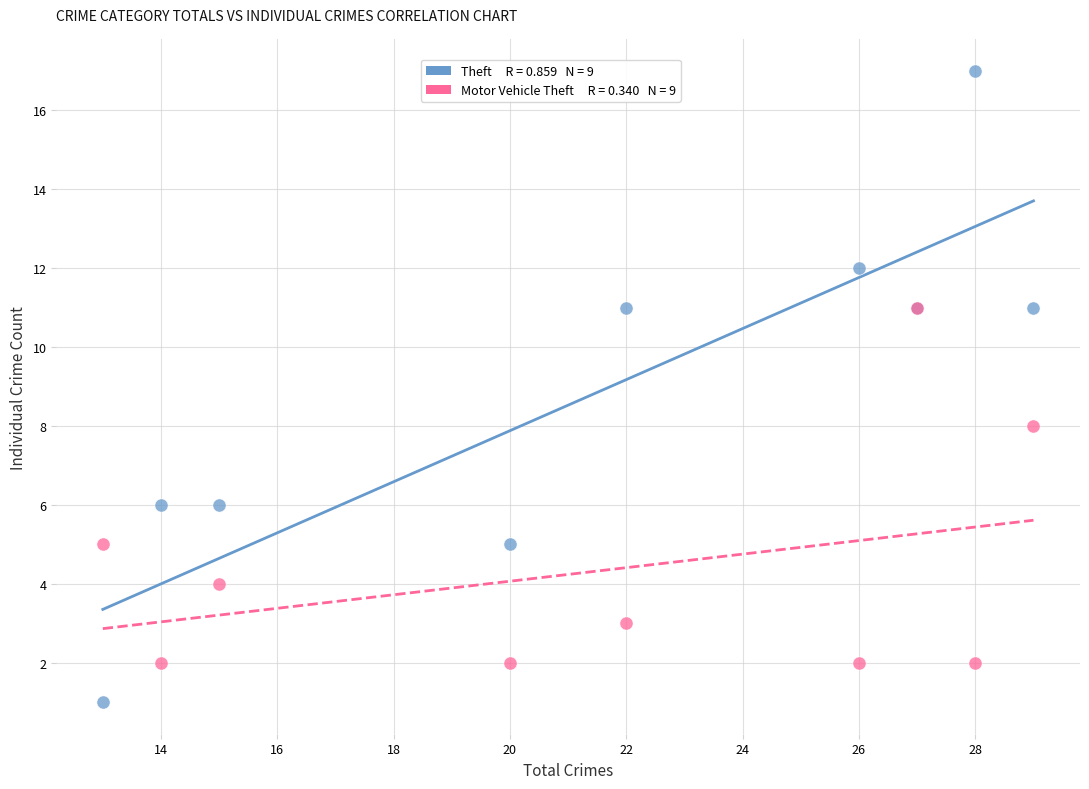

Across all series, what Y value is closest to 9?

8